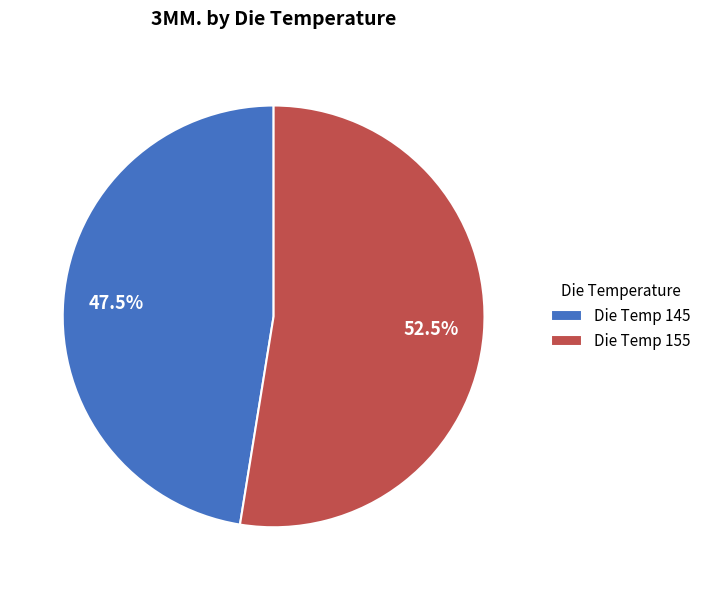

What is the smallest slice in the pie chart?

Die Temp 145